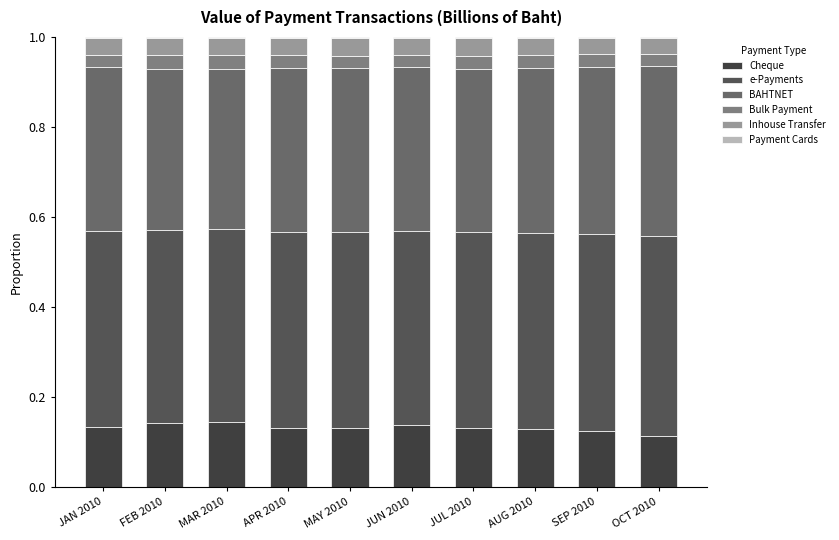

Are the bars grouped side by side (vs. stacked)?

No